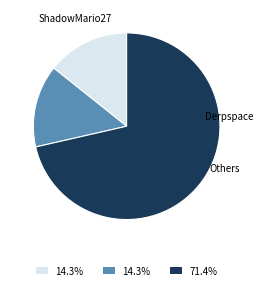

Is there any slice that represents more than half of the pie?

Yes